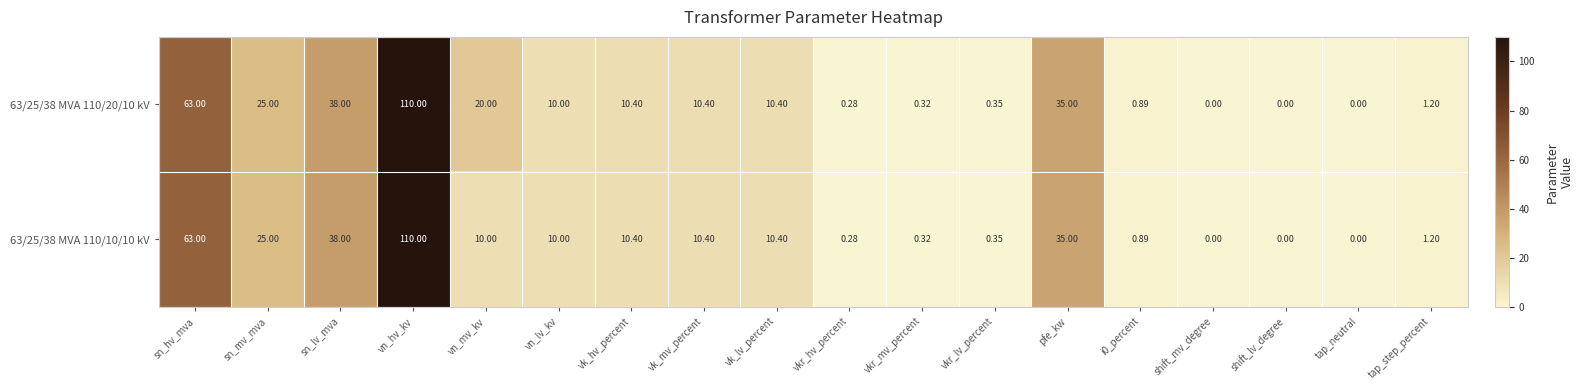

Where does the 63/25/38 MVA 110/20/10 kV series first go above 10?

sn_hv_mva